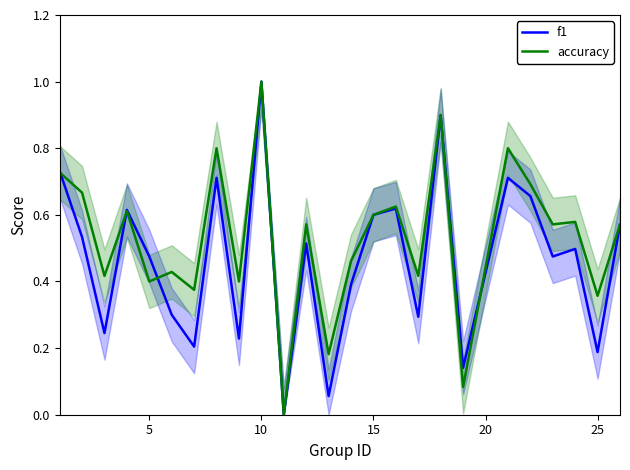

Which series has the largest range (max minus min)?

f1